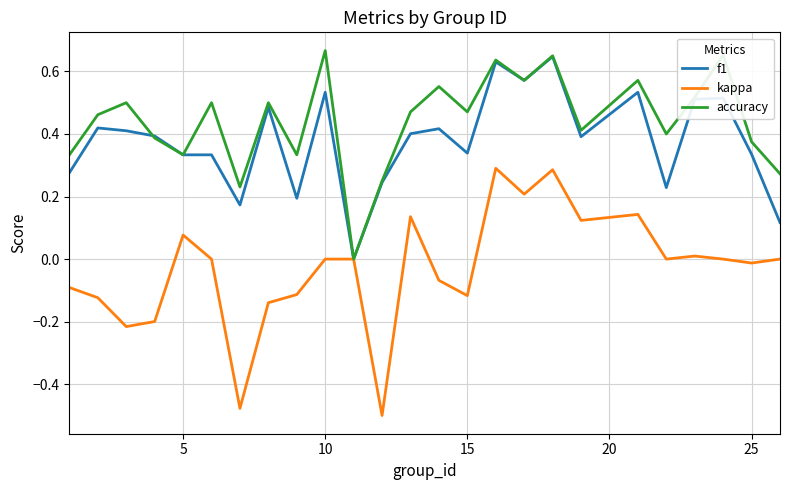

Which series has the largest total across all categories?

accuracy